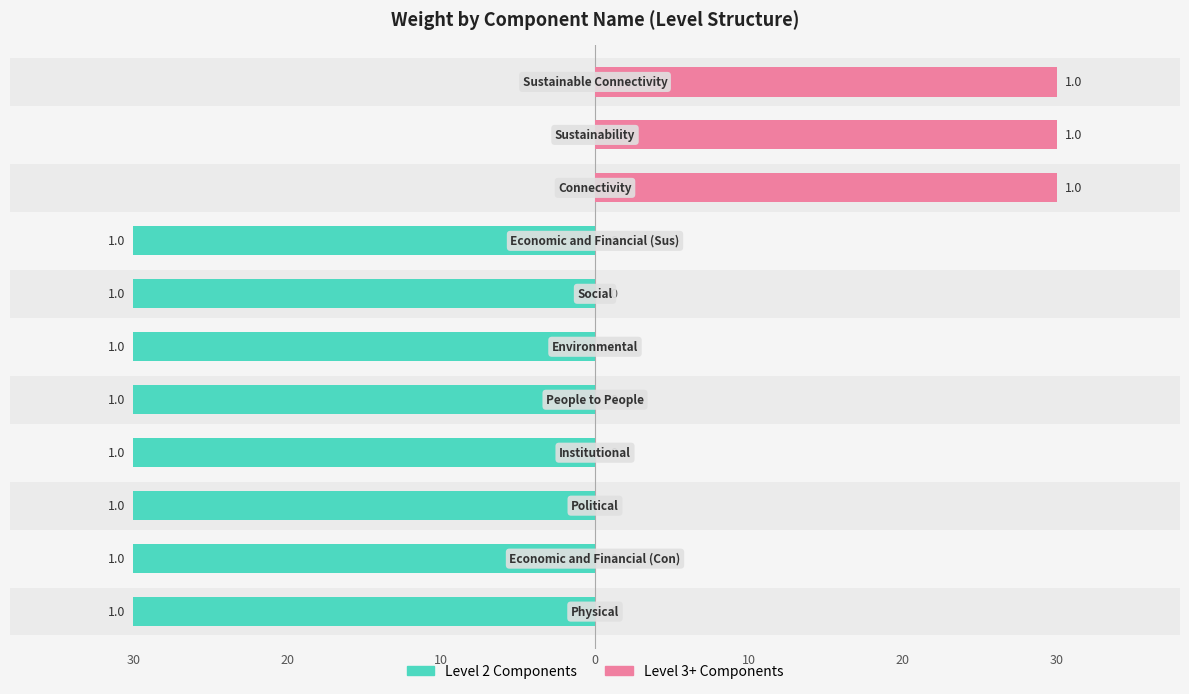

How many categories are shown in the chart?

11